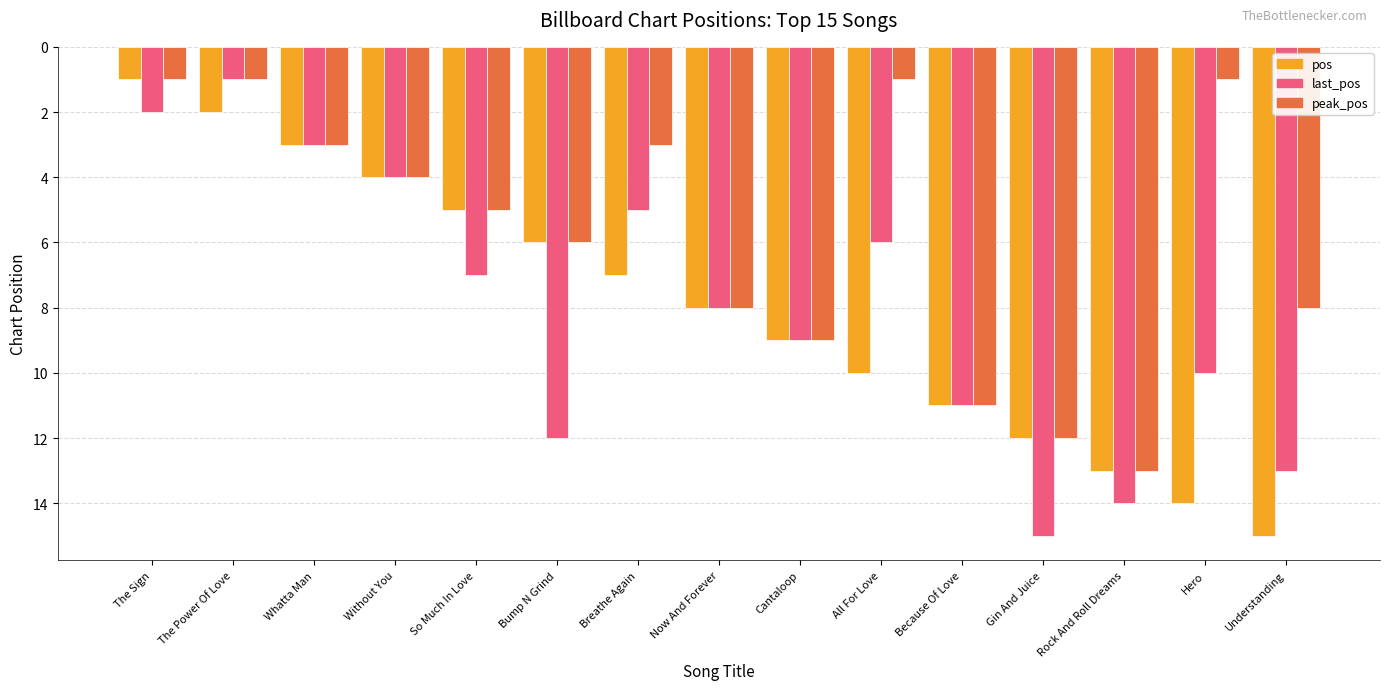

Are the bars horizontal?

No